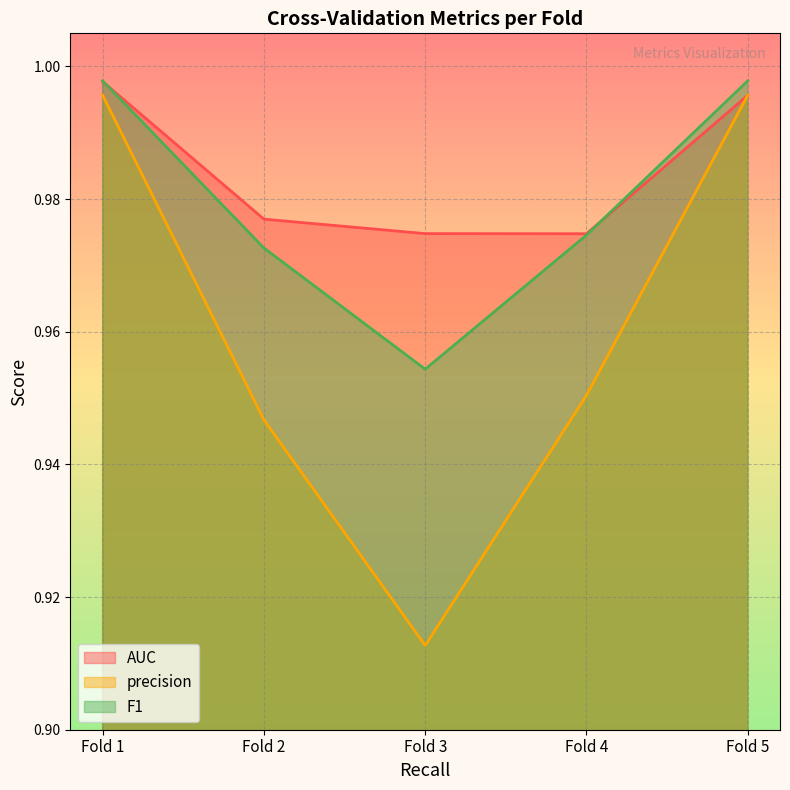

What are all the series names shown in the legend?

AUC, precision, F1